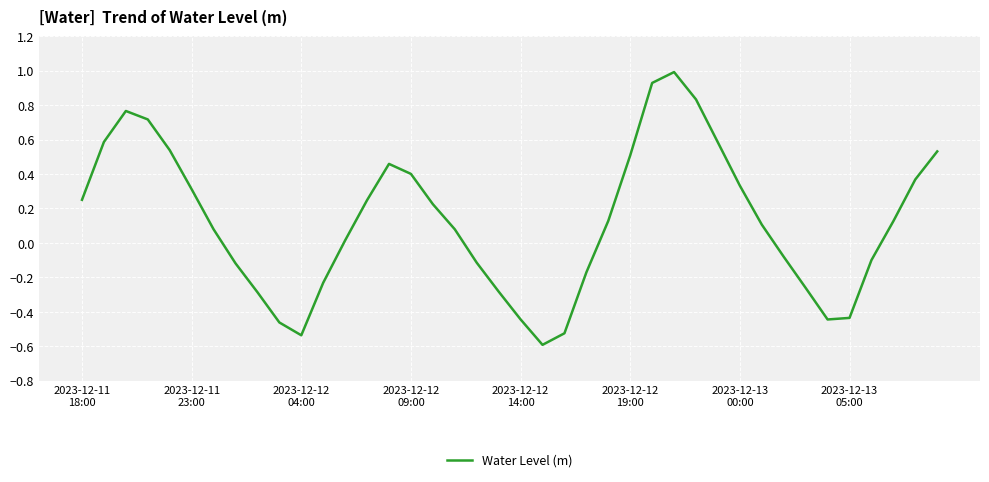

What is the smallest value displayed?

-0.6